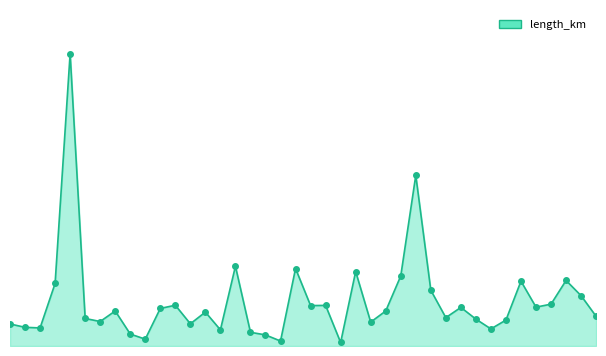

Does the chart have visible grid lines?

No